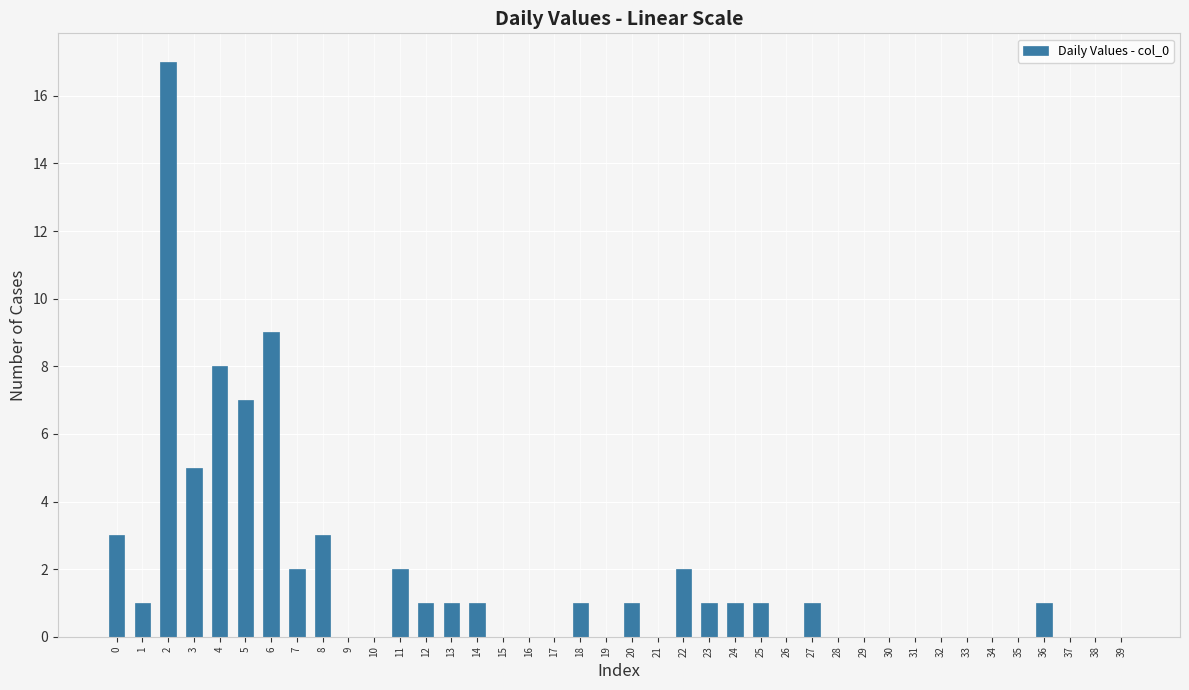

What is the greatest value displayed?

17